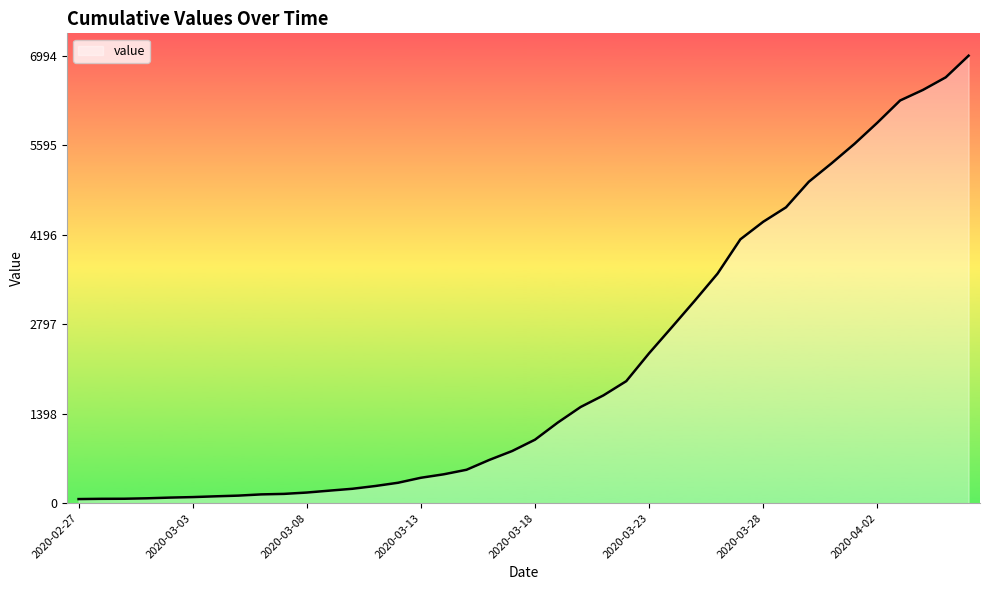

What is the maximum value shown in the chart?

6994